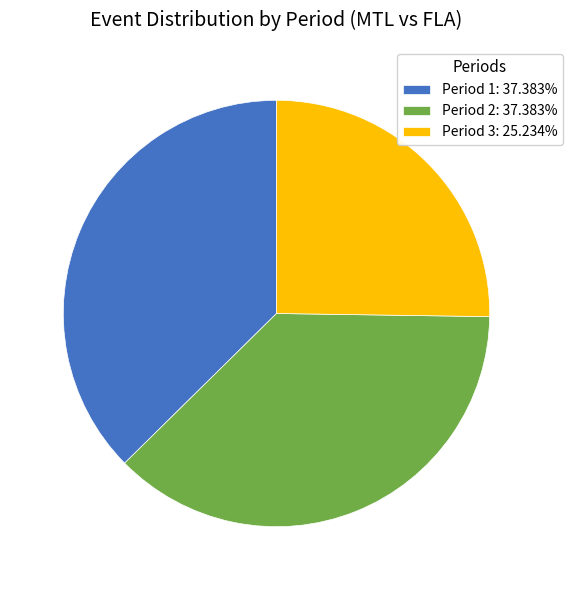

Approximately how many times larger is the value at Period 2: 37.383% compared to Period 1: 37.383%?

1.0